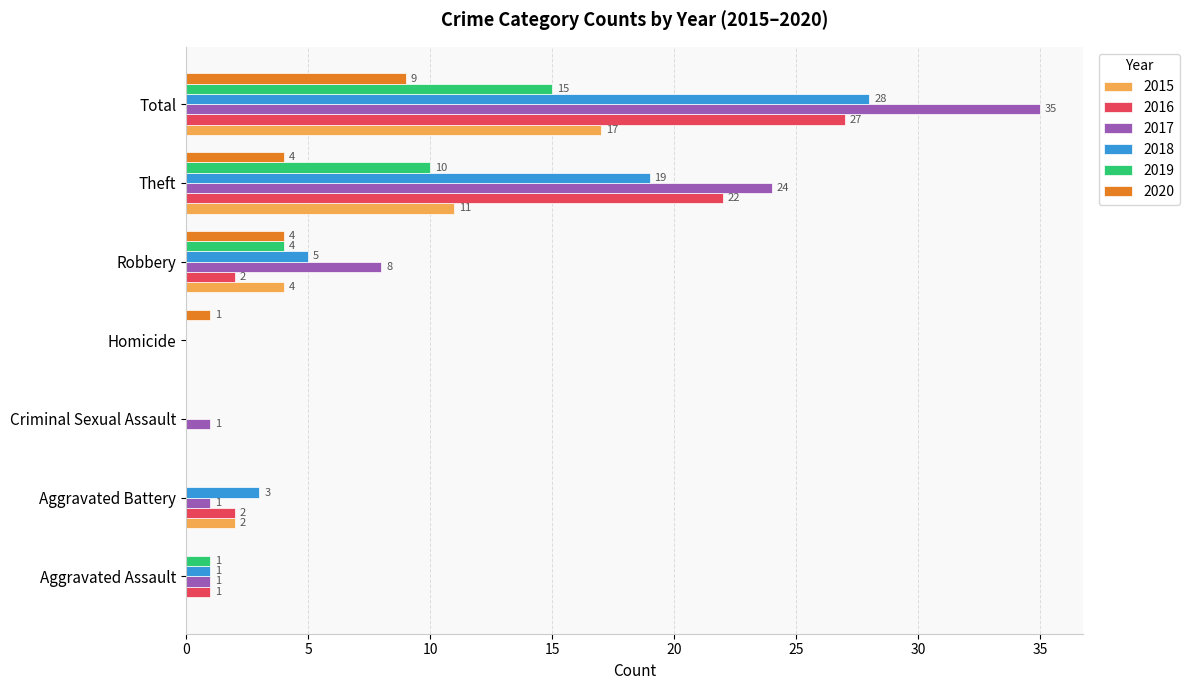

Which series has the largest total across all categories?

2017